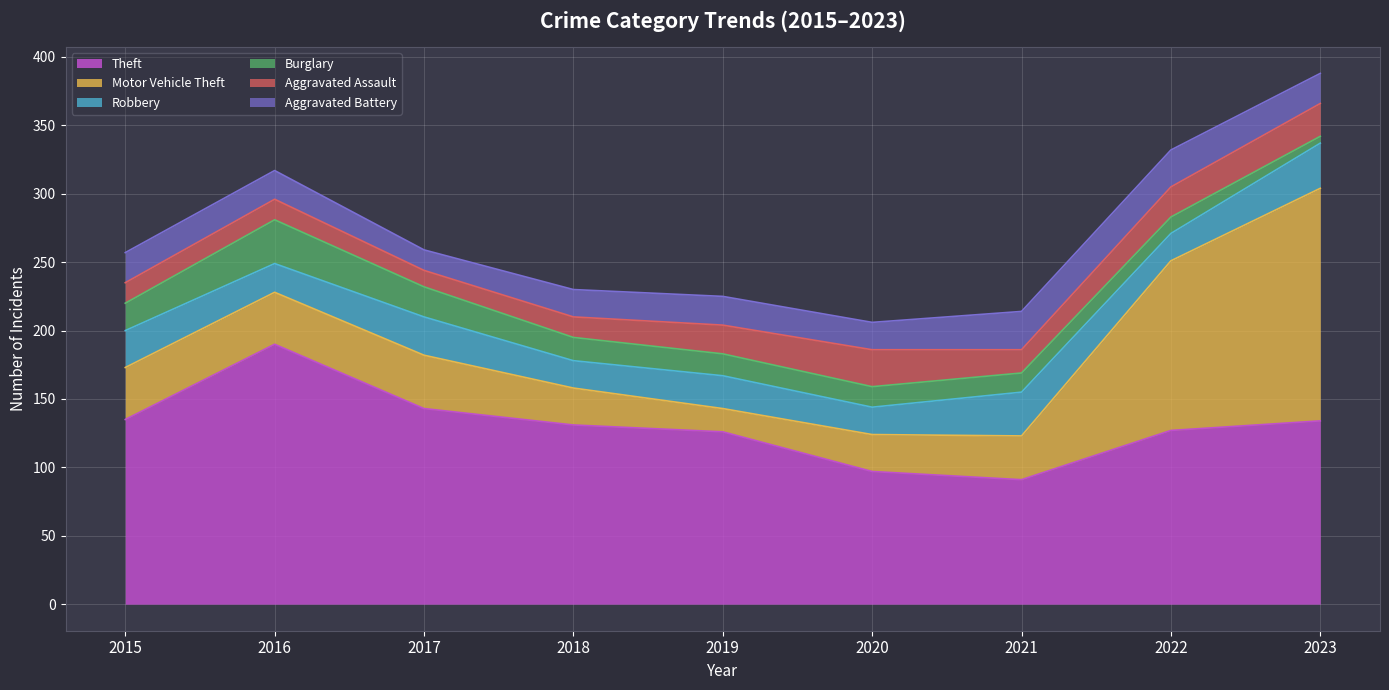

Reading right to left, transcribe all the data shown in this chart.

Theft: 2023=134	2022=127	2021=91	2020=97	2019=126	2018=131	2017=143	2016=190	2015=135
Motor Vehicle Theft: 2023=170	2022=124	2021=32	2020=27	2019=17	2018=27	2017=39	2016=38	2015=38
Robbery: 2023=33	2022=20	2021=32	2020=20	2019=24	2018=20	2017=28	2016=21	2015=27
Burglary: 2023=5	2022=12	2021=14	2020=15	2019=16	2018=17	2017=22	2016=32	2015=20
Aggravated Assault: 2023=24	2022=22	2021=17	2020=27	2019=21	2018=15	2017=12	2016=15	2015=15
Aggravated Battery: 2023=22	2022=27	2021=28	2020=20	2019=21	2018=20	2017=15	2016=21	2015=22